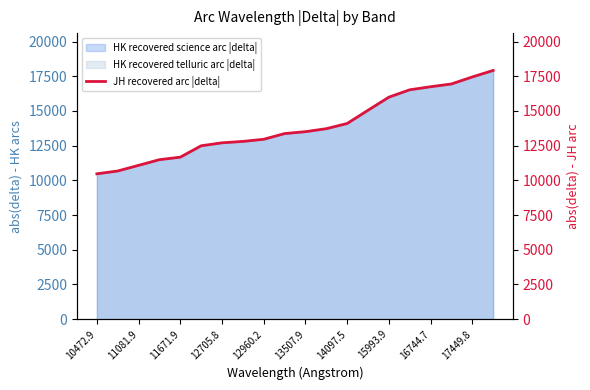

Reading left to right, what are all the values shown in this chart?

10472.9	10676.5	11081.9	11491.2	11671.9	12491.1	12705.8	12806.2	12960.2	13370.8	13507.9	13722.3	14097.5	15050.6	15993.9	16524.4	16744.7	16945.2	17449.8	17919.6